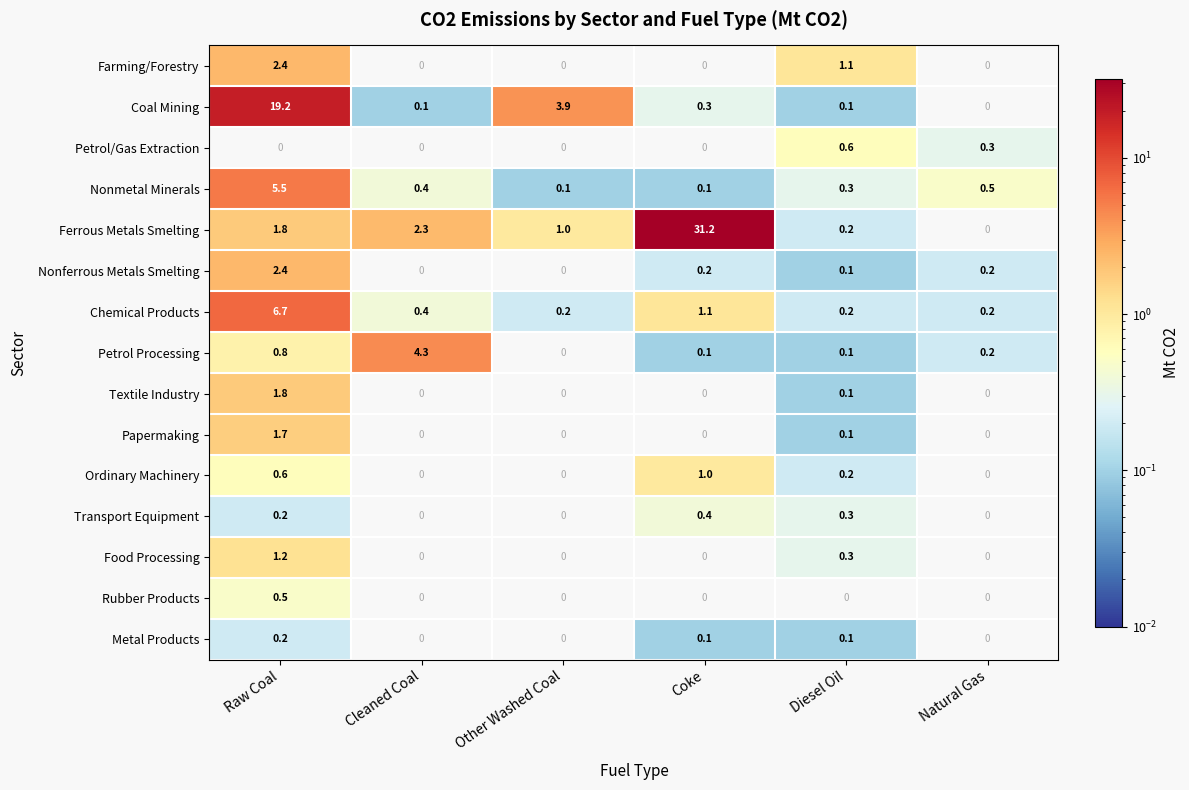

What is the difference between the Ordinary Machinery values at Coke and Diesel Oil?

0.8